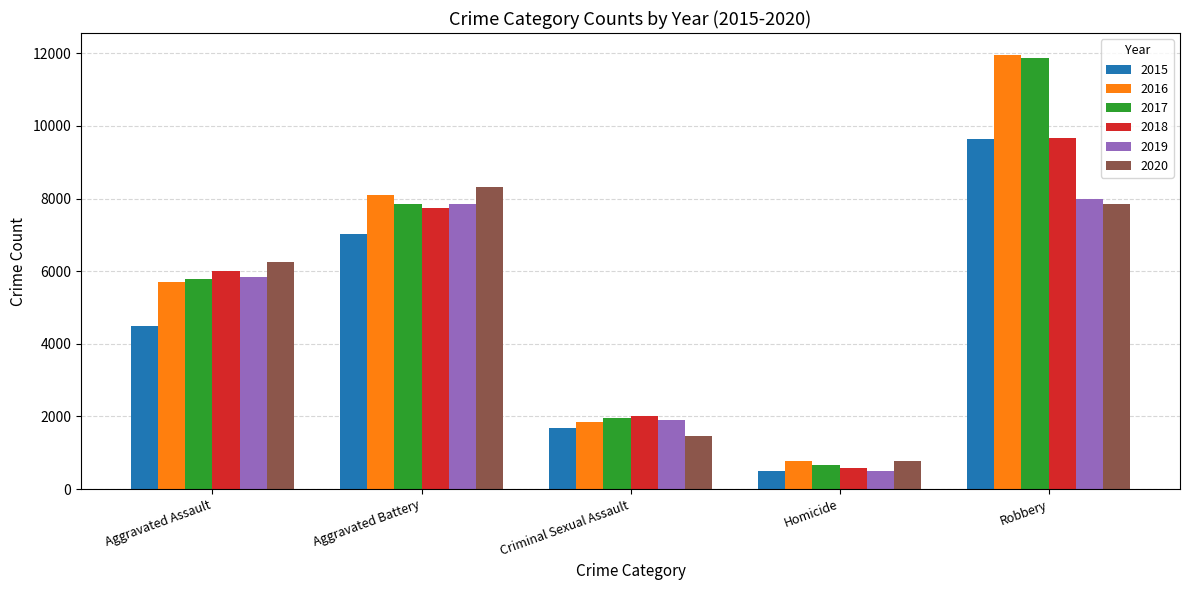

Which series has the largest range (max minus min)?

2017